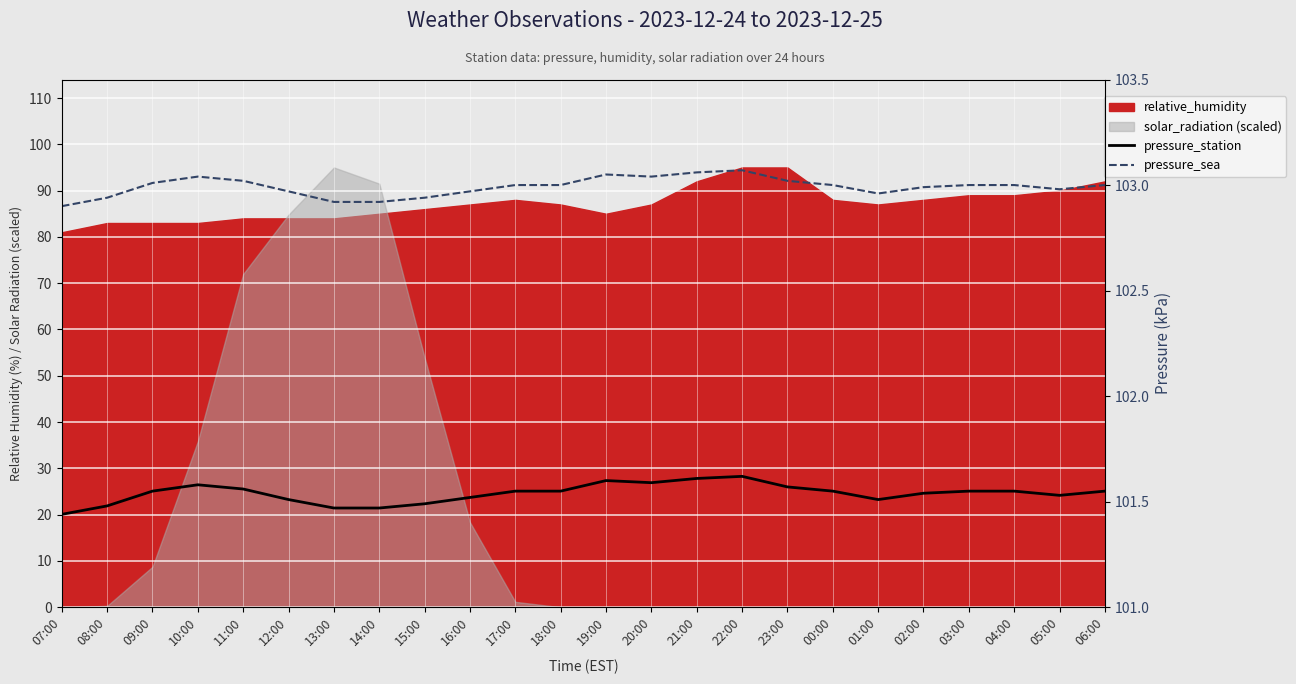

How many interior local valleys does the pressure_sea series have?

3